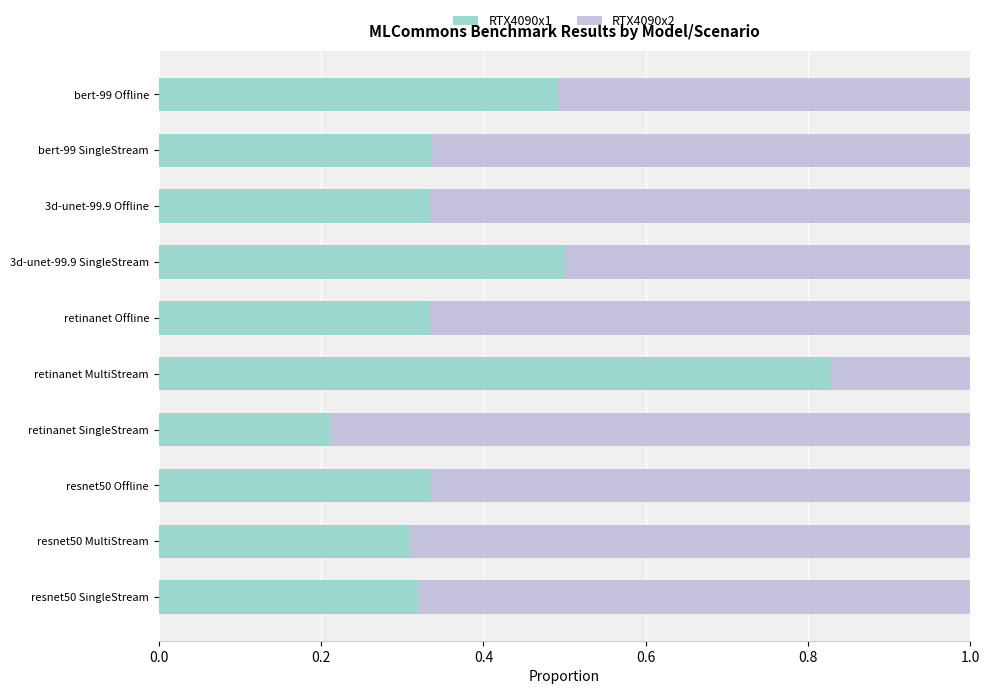

What is the total value across all series at resnet50 MultiStream?

1.0